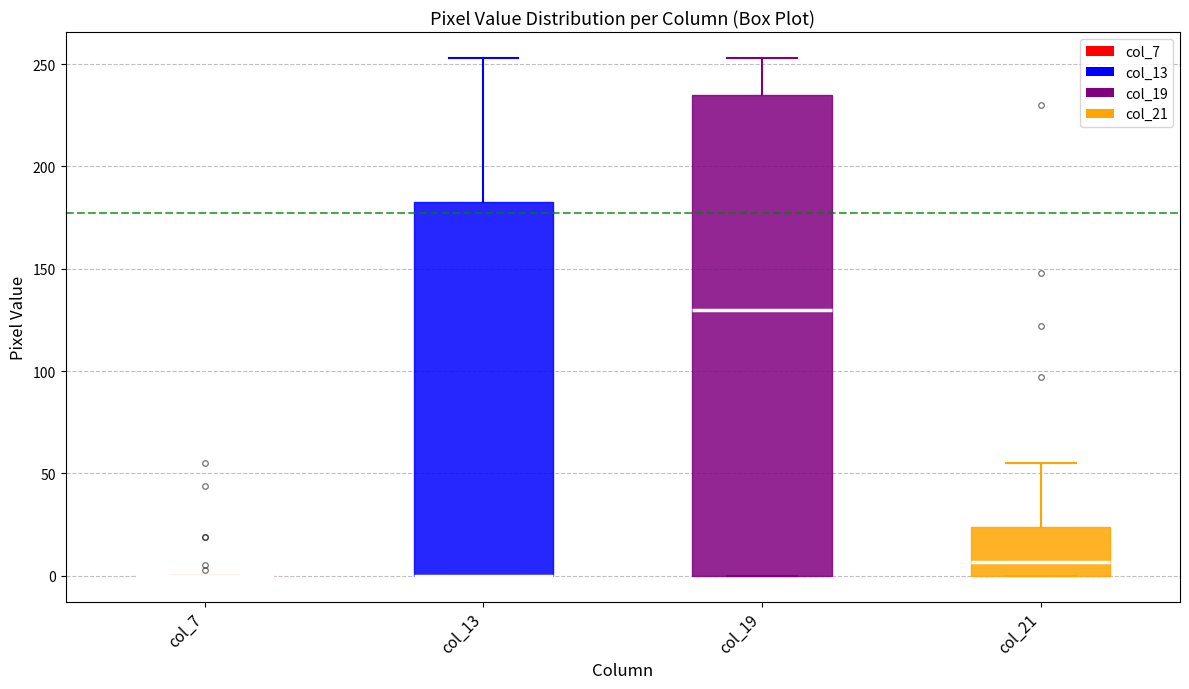

Comparing the boxes themselves (not the whiskers), which one is the tallest?

col_19